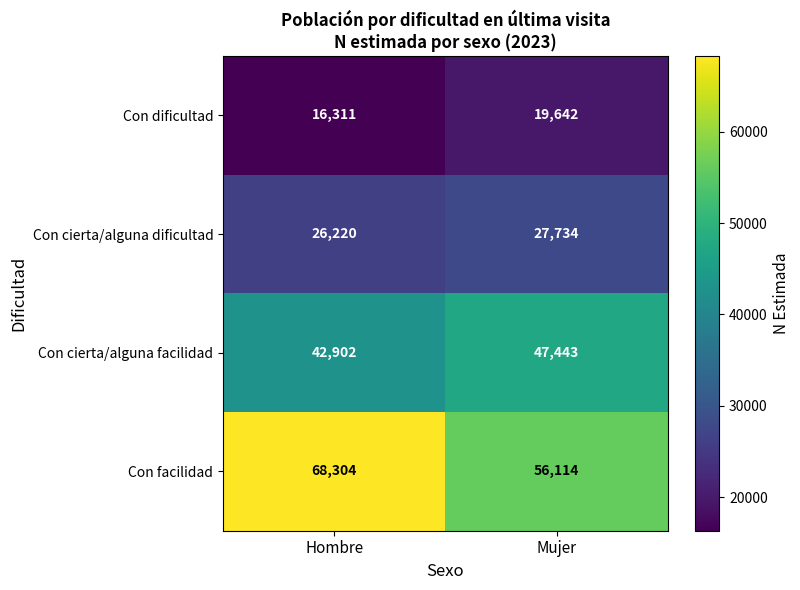

Reading left to right, what are all the values shown in this chart?

Con dificultad: Hombre=16311	Mujer=19642
Con cierta/alguna dificultad: Hombre=26220	Mujer=27734
Con cierta/alguna facilidad: Hombre=42902	Mujer=47443
Con facilidad: Hombre=68304	Mujer=56114